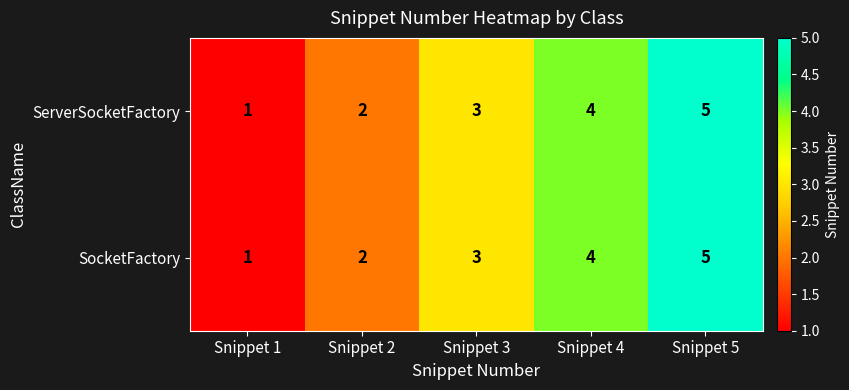

Is it true that ServerSocketFactory equals 1 at Snippet 1?

True